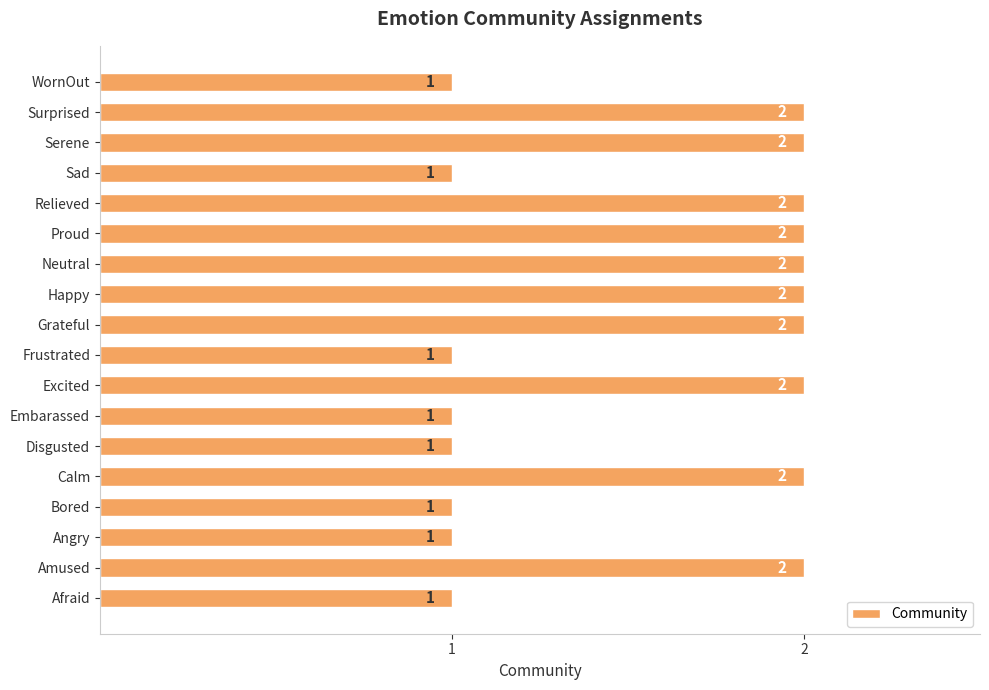

The chart shows a value of 2 at Angry. True or false?

False